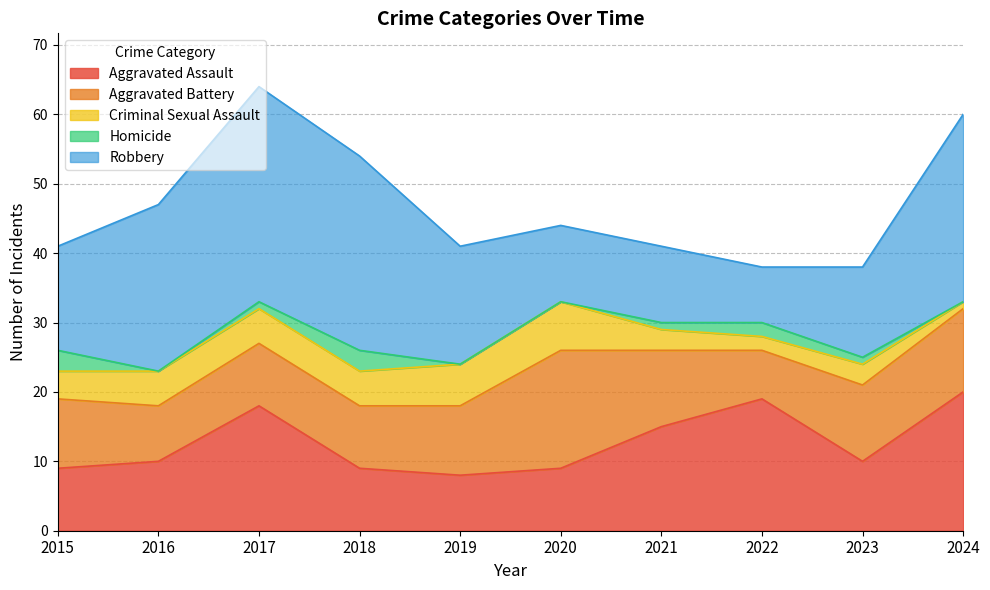

What is the sum of all Criminal Sexual Assault values?

41